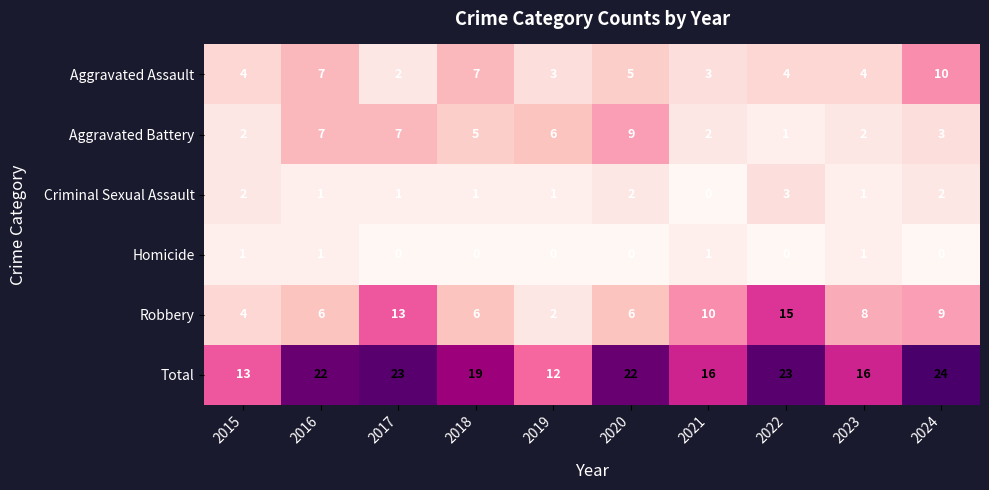

At which label does Criminal Sexual Assault first exceed 1?

2015